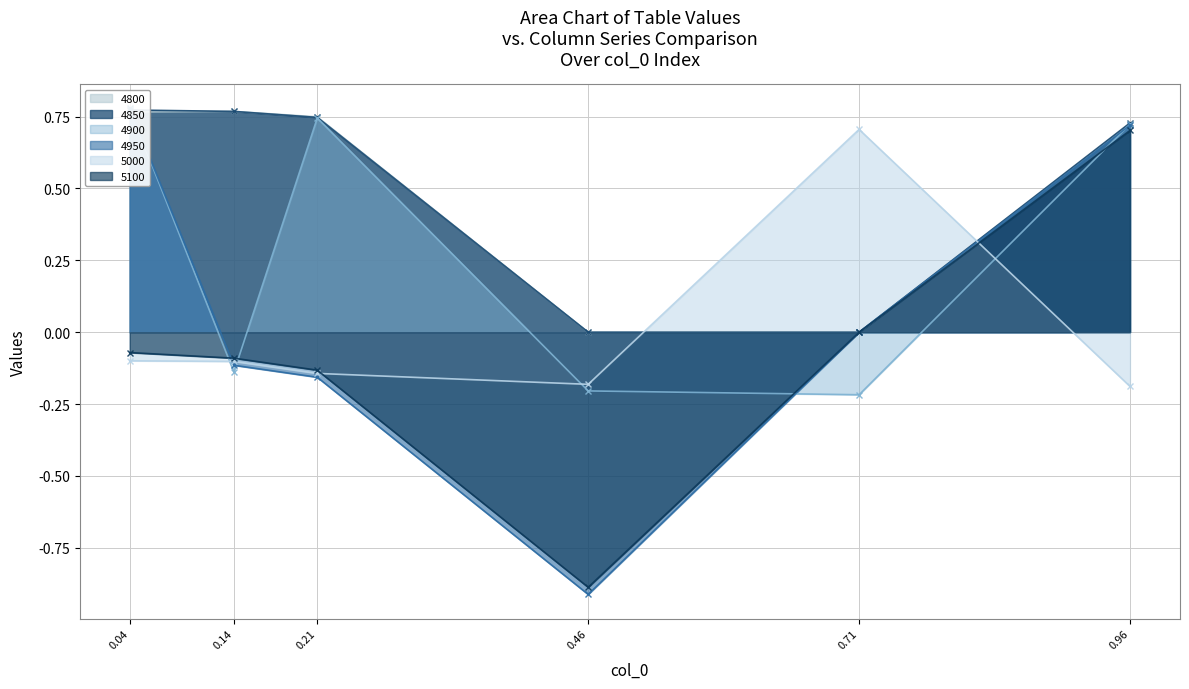

At which label does 5100 reach its minimum?

0.46